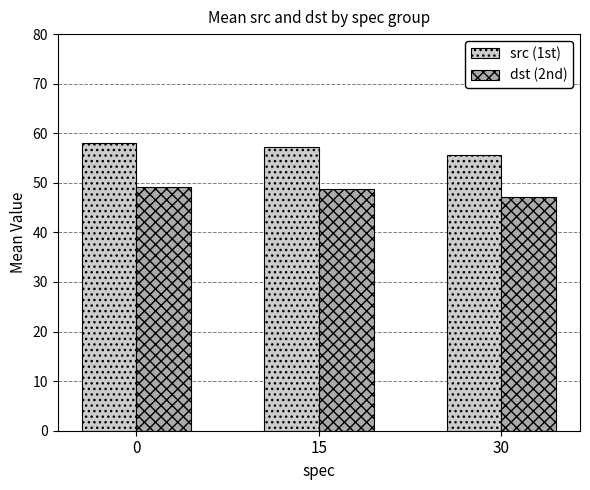

True or false: dst (2nd) has a value of 25.8 at 15.

False